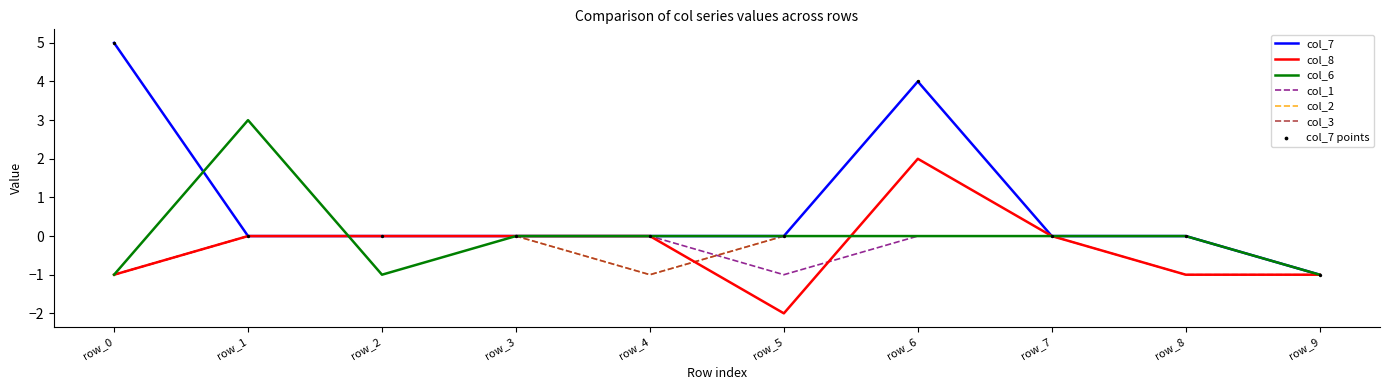

At which category is the sum across all series the highest?

row_6